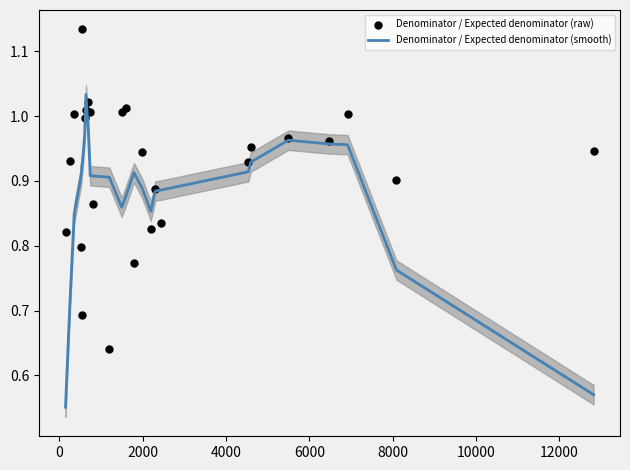

Which series has the largest total across all categories?

Denominator / Expected denominator (raw)